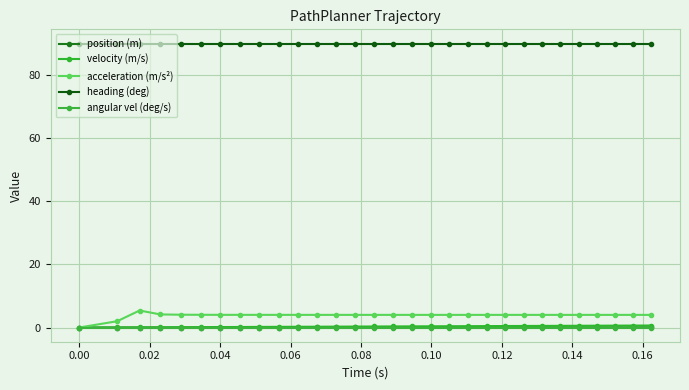

What are all the series names shown in the legend?

position (m), velocity (m/s), acceleration (m/s²), heading (deg), angular vel (deg/s)